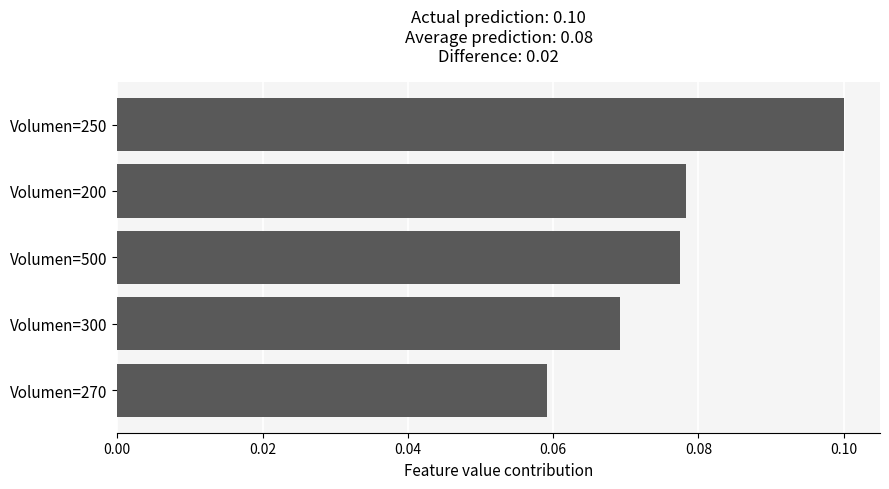

True or false: the data shows 0.2 at Volumen=250.

False